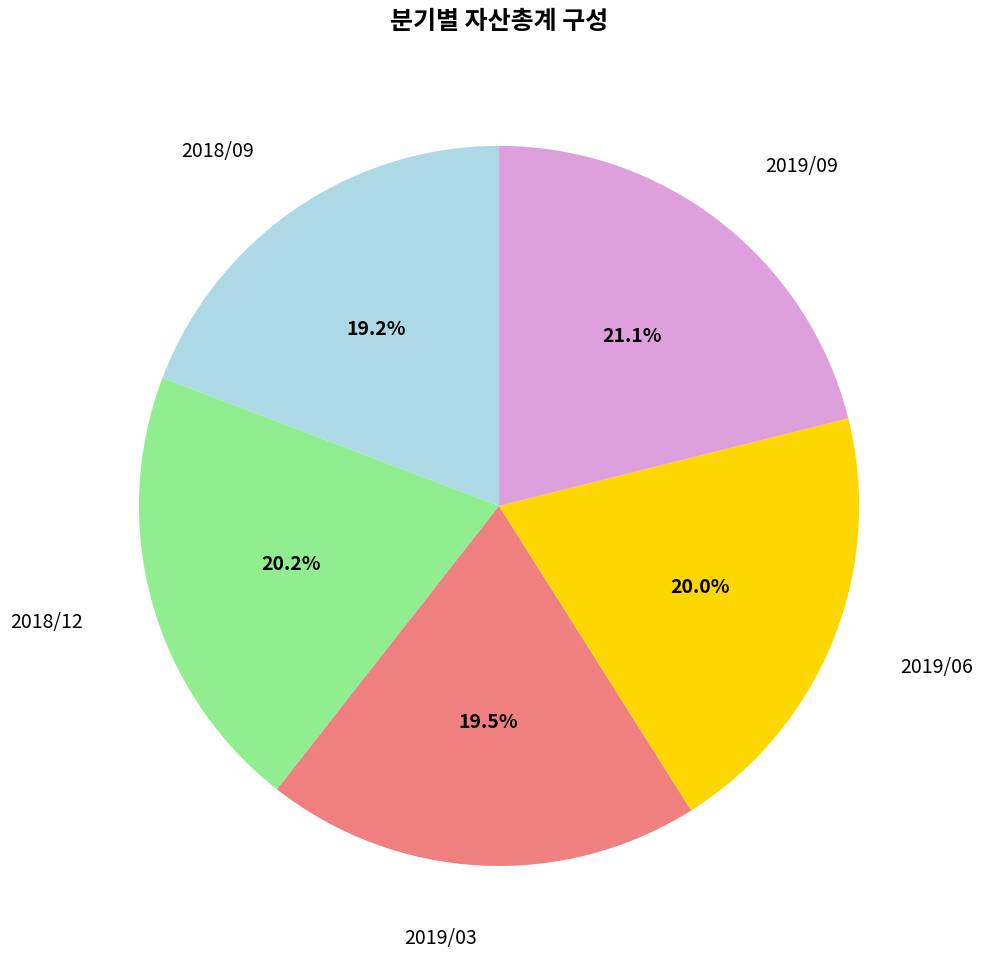

Is there any slice that represents more than half of the pie?

No